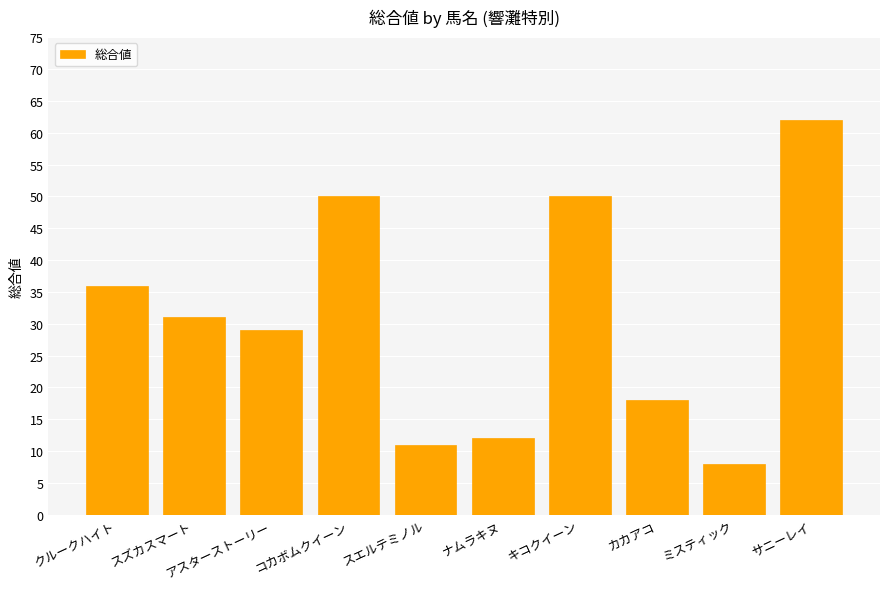

What is the label of the 1st bar from the right?

サニーレイ